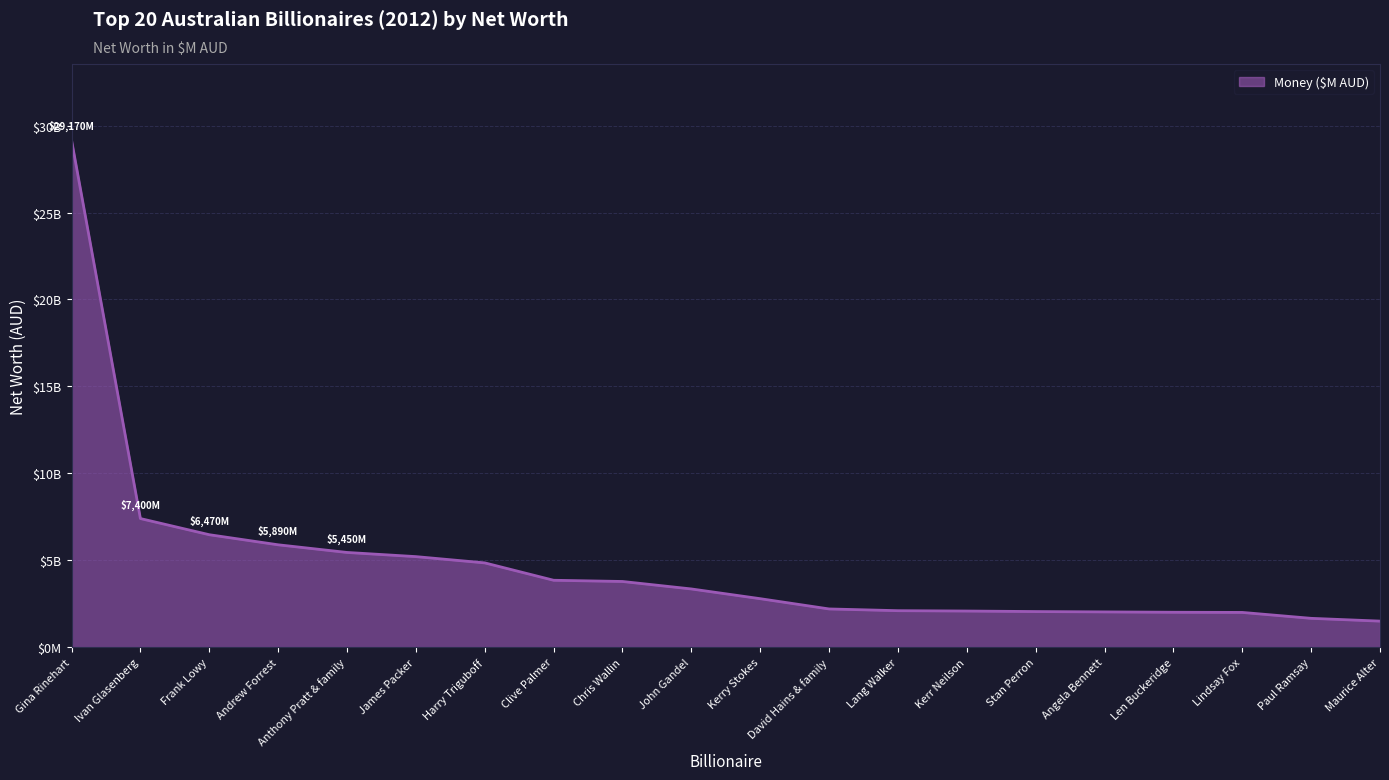

List the labels in order of value, smallest first.

Maurice Alter, Paul Ramsay, Lindsay Fox, Len Buckeridge, Angela Bennett, Stan Perron, Kerr Neilson, Lang Walker, David Hains & family, Kerry Stokes, John Gandel, Chris Wallin, Clive Palmer, Harry Triguboff, James Packer, Anthony Pratt & family, Andrew Forrest, Frank Lowy, Ivan Glasenberg, Gina Rinehart